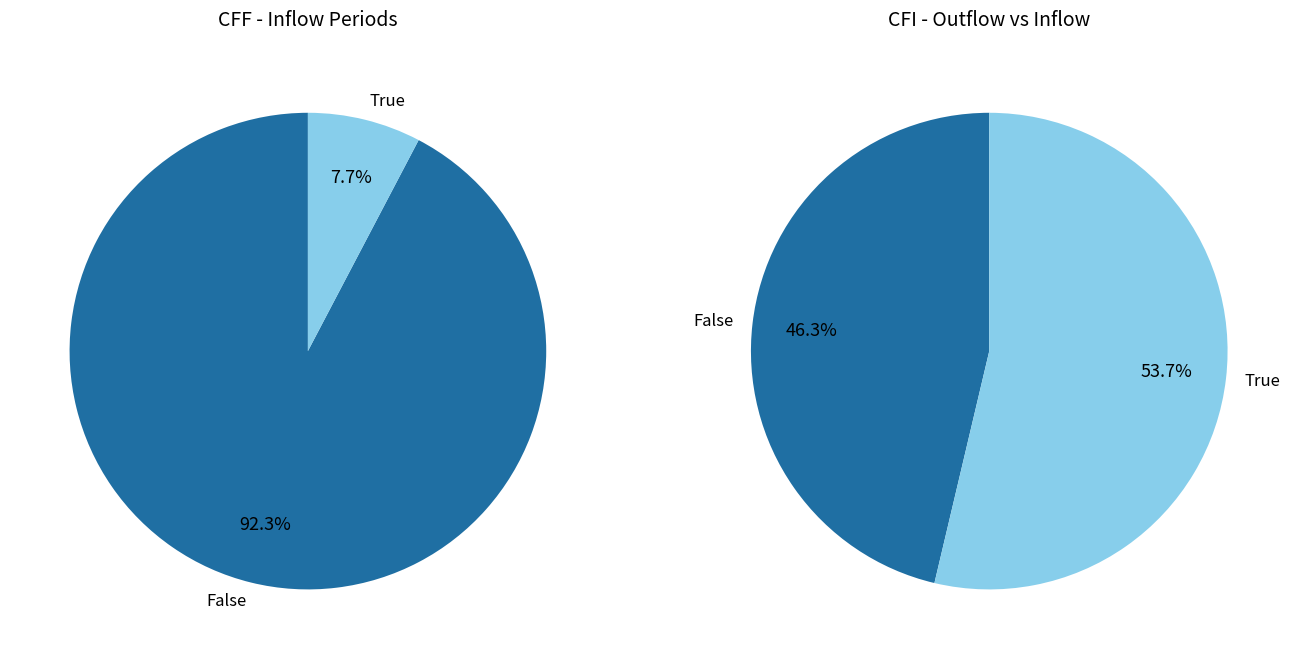

True or false: 3 accounts for 1% of the total.

False